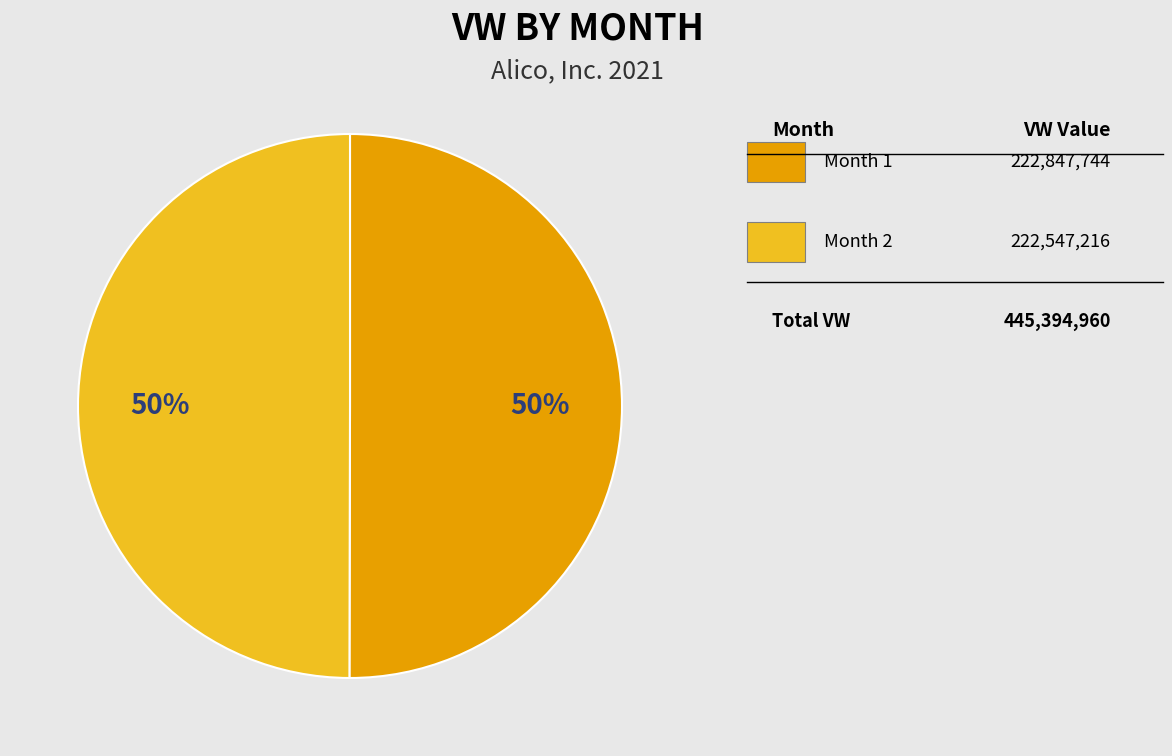

To the nearest percent, what is the average slice percentage?

50%